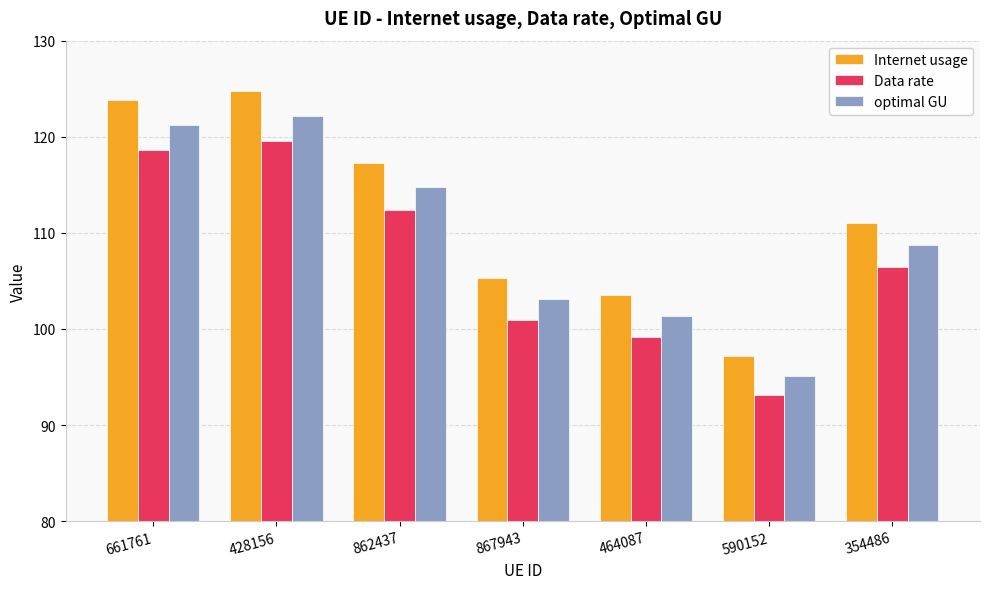

Which series changed the most between 862437 and 590152?

Internet usage